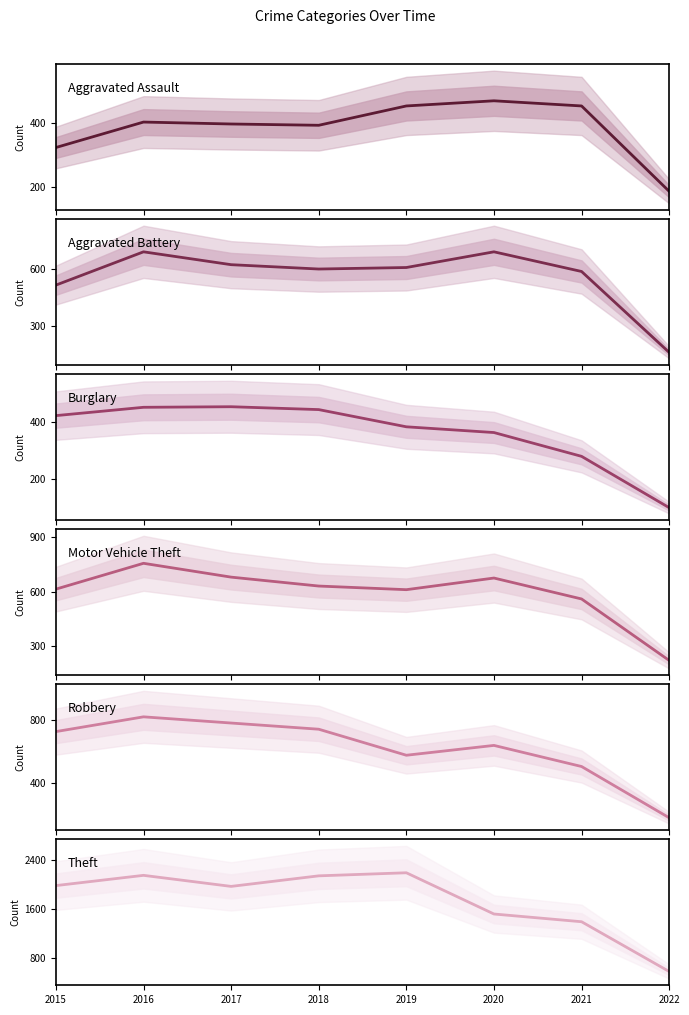

Which series changed the most between 2021 and 2022?

Theft